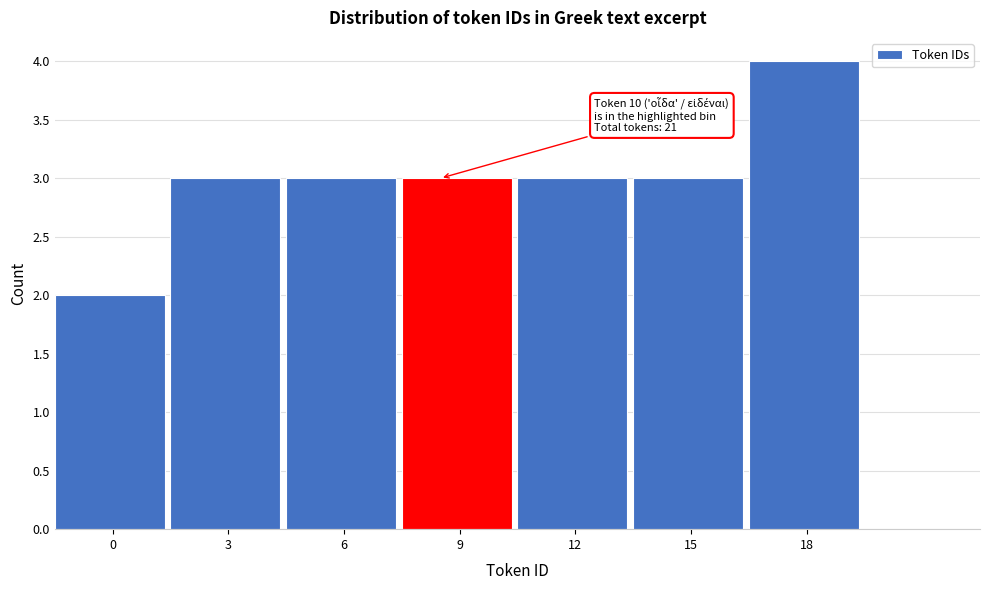

Reading left to right, transcribe all the data shown in this chart.

0=2	3=3	6=3	9=3	12=3	15=3	18=4